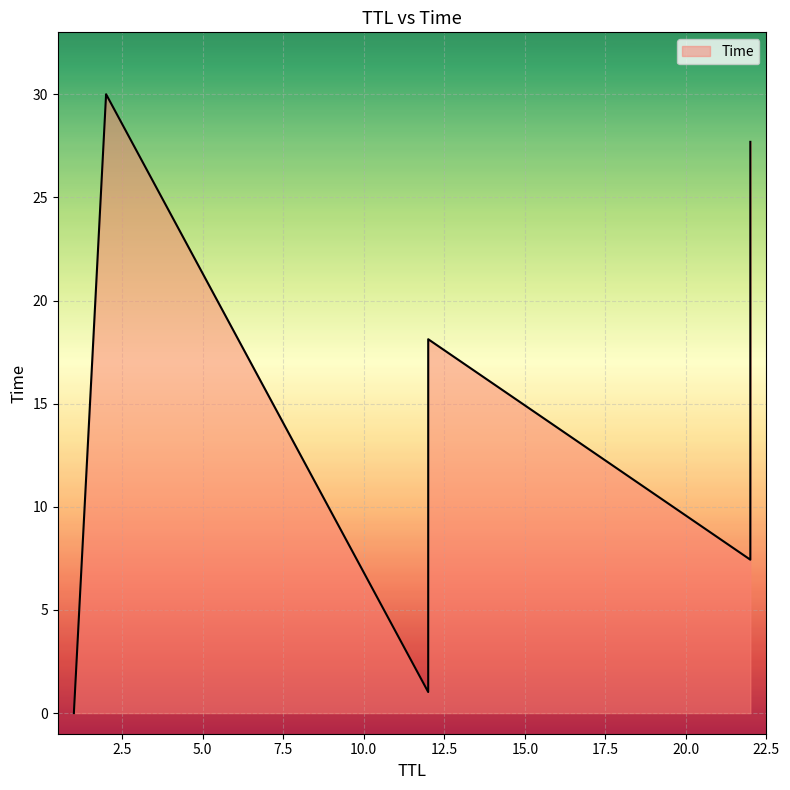

How many distinct data groups are displayed?

1